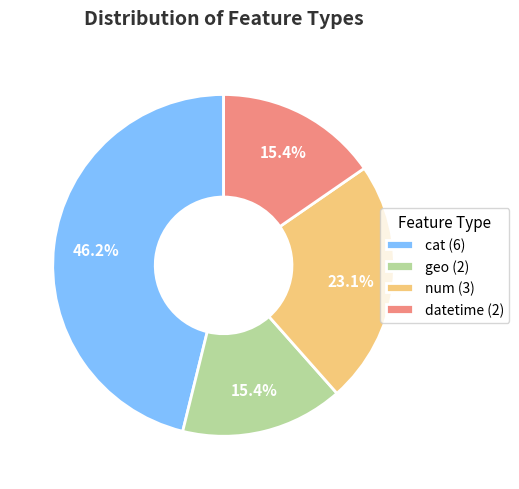

Between geo (2) and cat (6), which is larger?

cat (6)